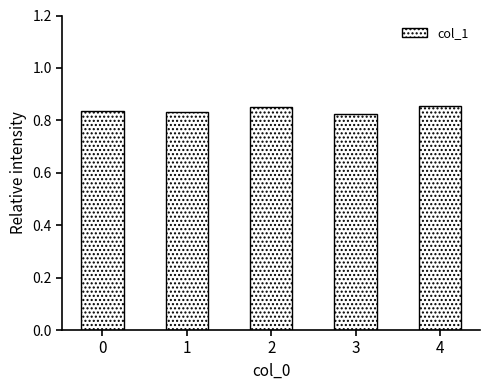

Count the values in the range 0 to 1.

5